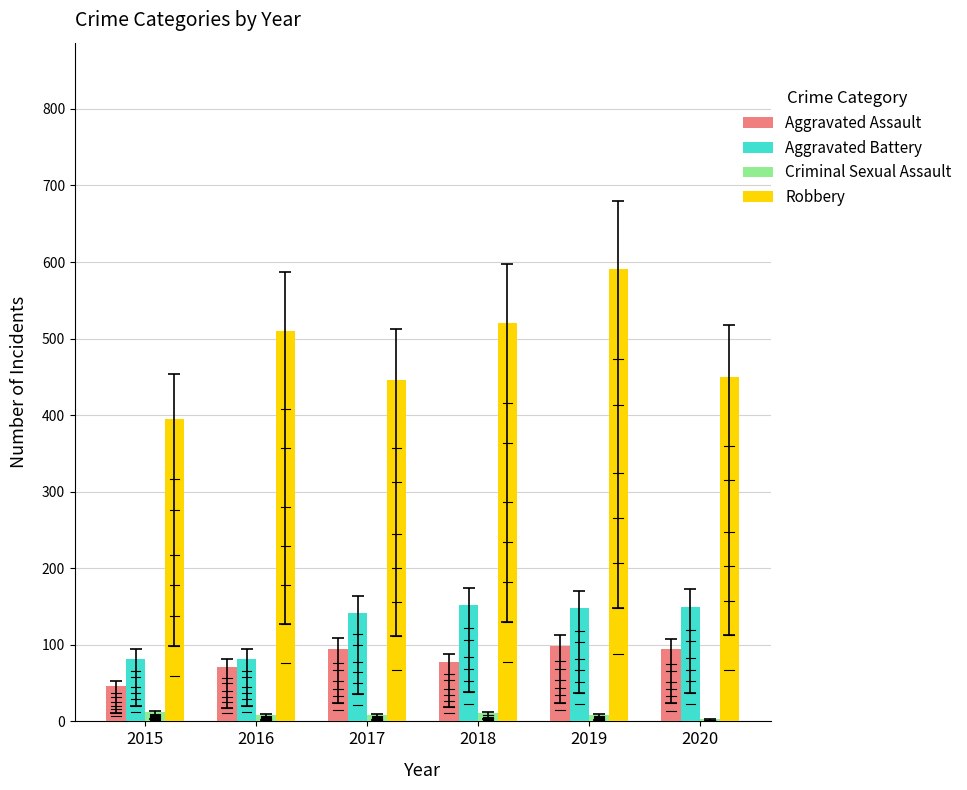

Where does the Aggravated Battery series first go above 148?

2018